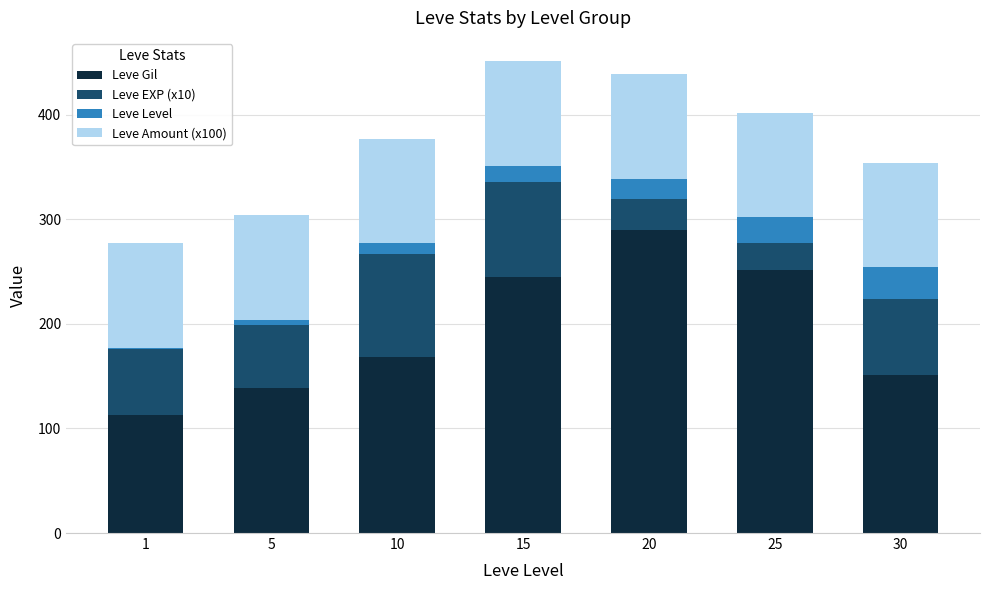

What is the highest value of the Leve Gil series?

290